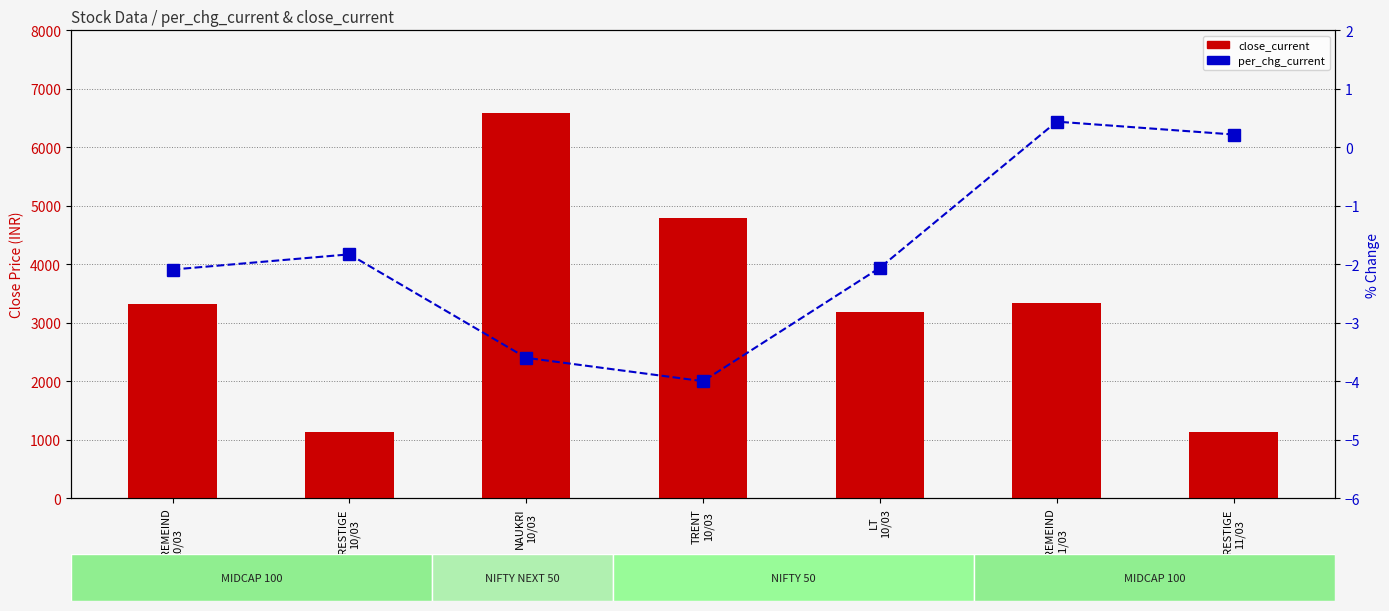

Is the value of per_chg_current at LT
10/03 greater than the value of close_current at PRESTIGE
10/03?

No